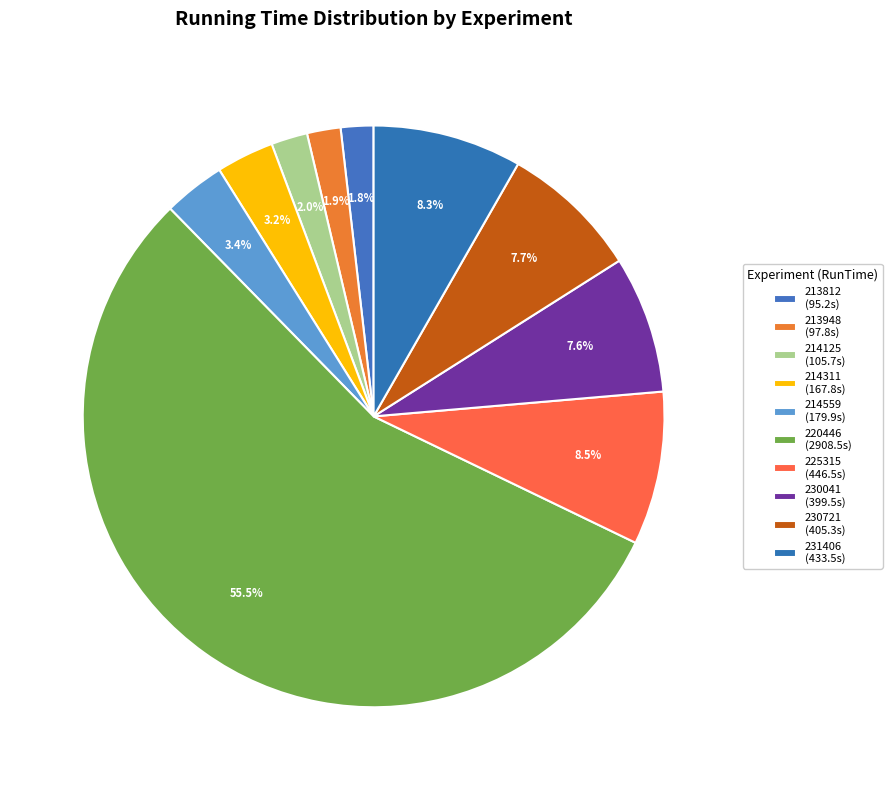

How many slices are in this pie chart?

10